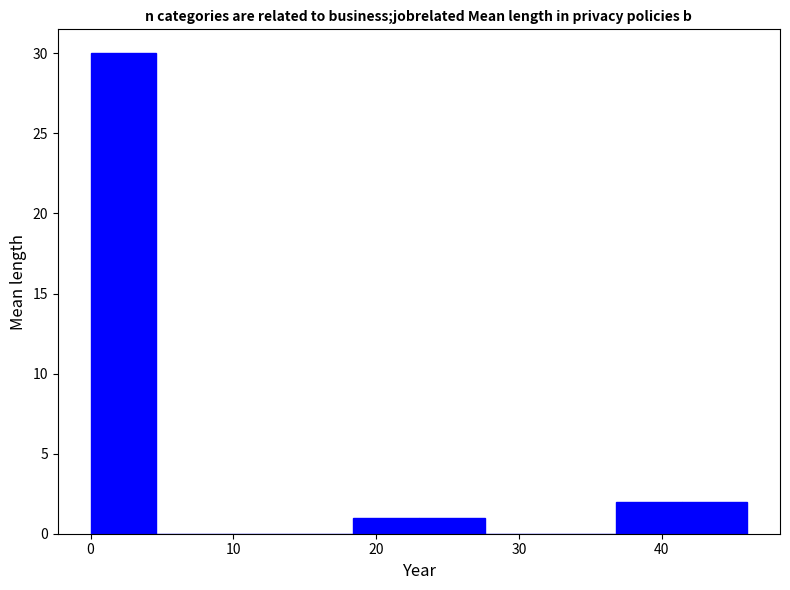

Reading left to right, list every bar in this chart as the range it spans on the x-axis followed by its height. Neither the bar edges nor the heights are printed on the chart, so give them approximately, as read against the axes.

0 to 5: 30
5 to 9: 0
9 to 14: 0
14 to 18: 0
18 to 23: 1
23 to 28: 1
28 to 32: 0
32 to 37: 0
37 to 41: 2
41 to 46: 2